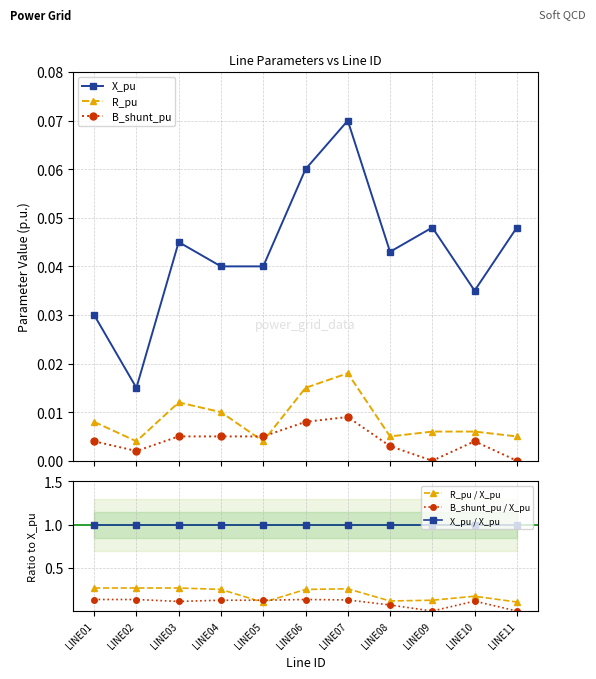

What is the total value across all series at LINE07?

1.5